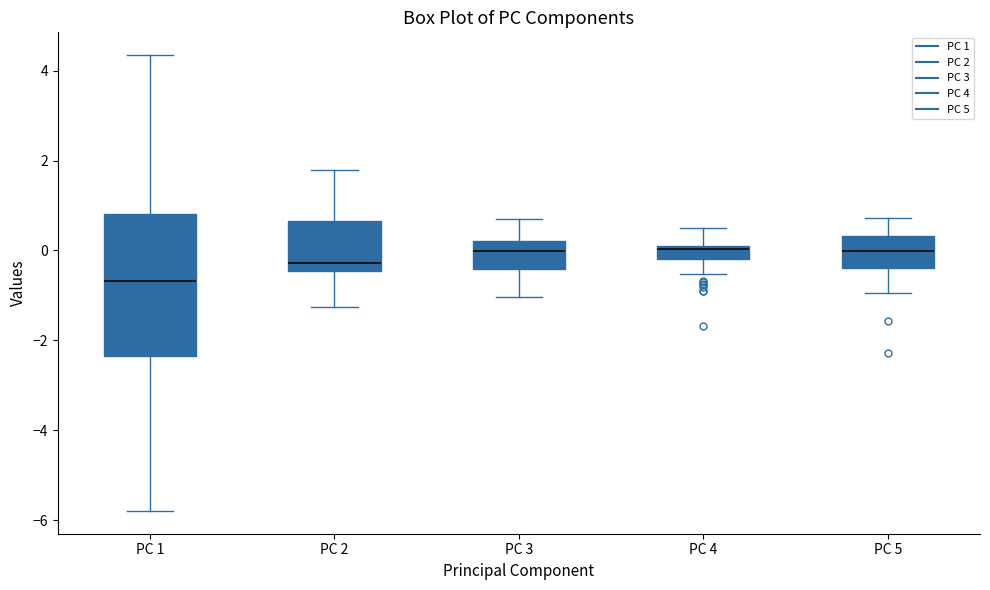

Where is the upper edge of the box for PC 4 on the y-axis? The values are not printed on the chart, so give them approximately, as read against the axis.

0.2